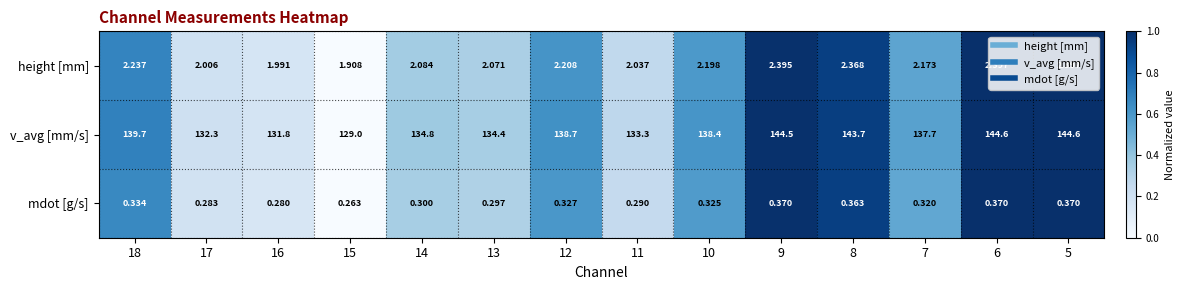

How many data points does each series have?

14